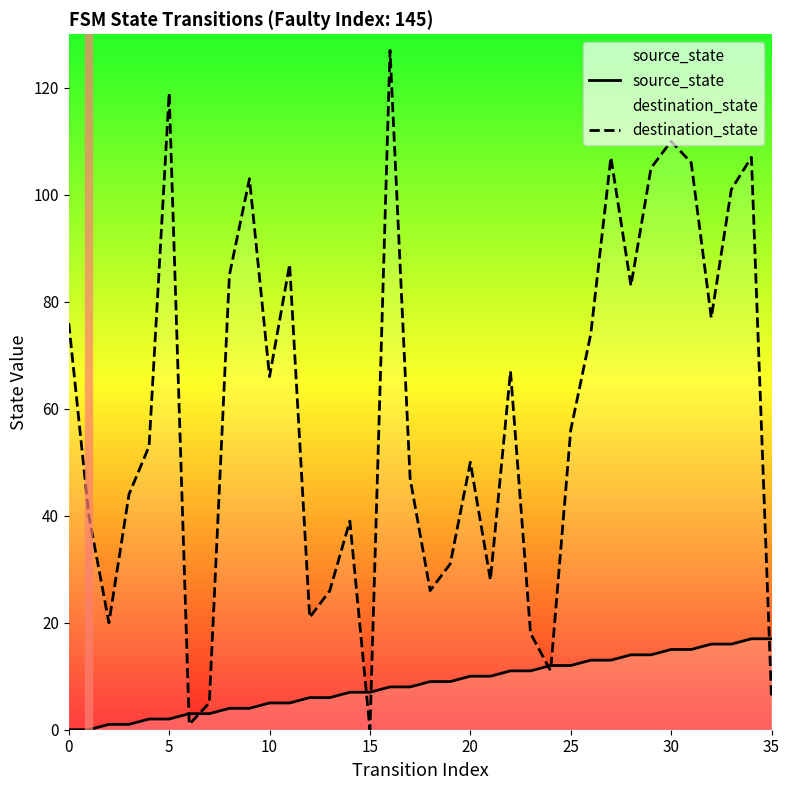

What is the maximum value shown in the chart?

127